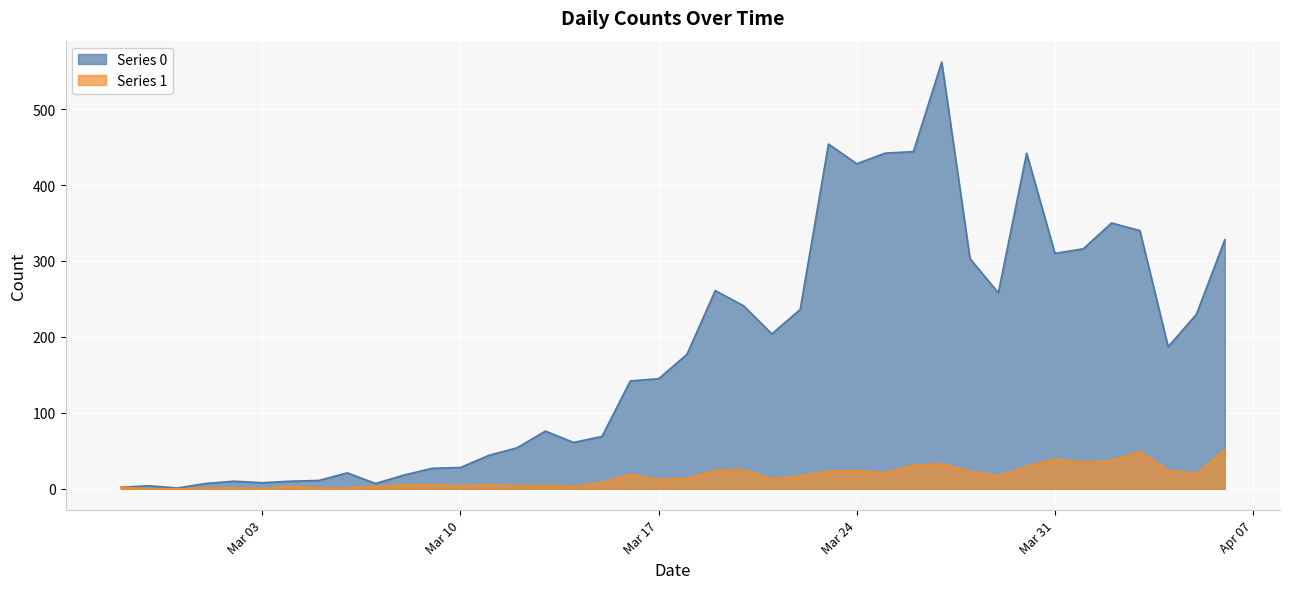

What position from the left is 2020-03-01?

4